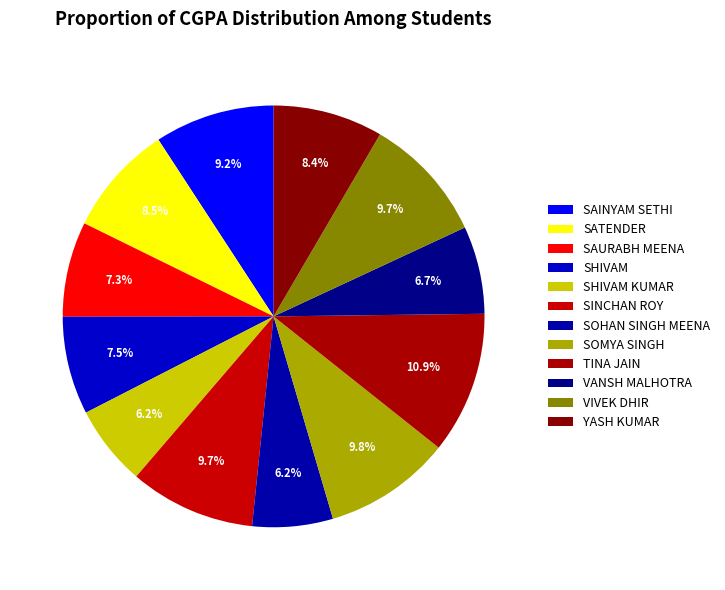

How many slices are in this pie chart?

12